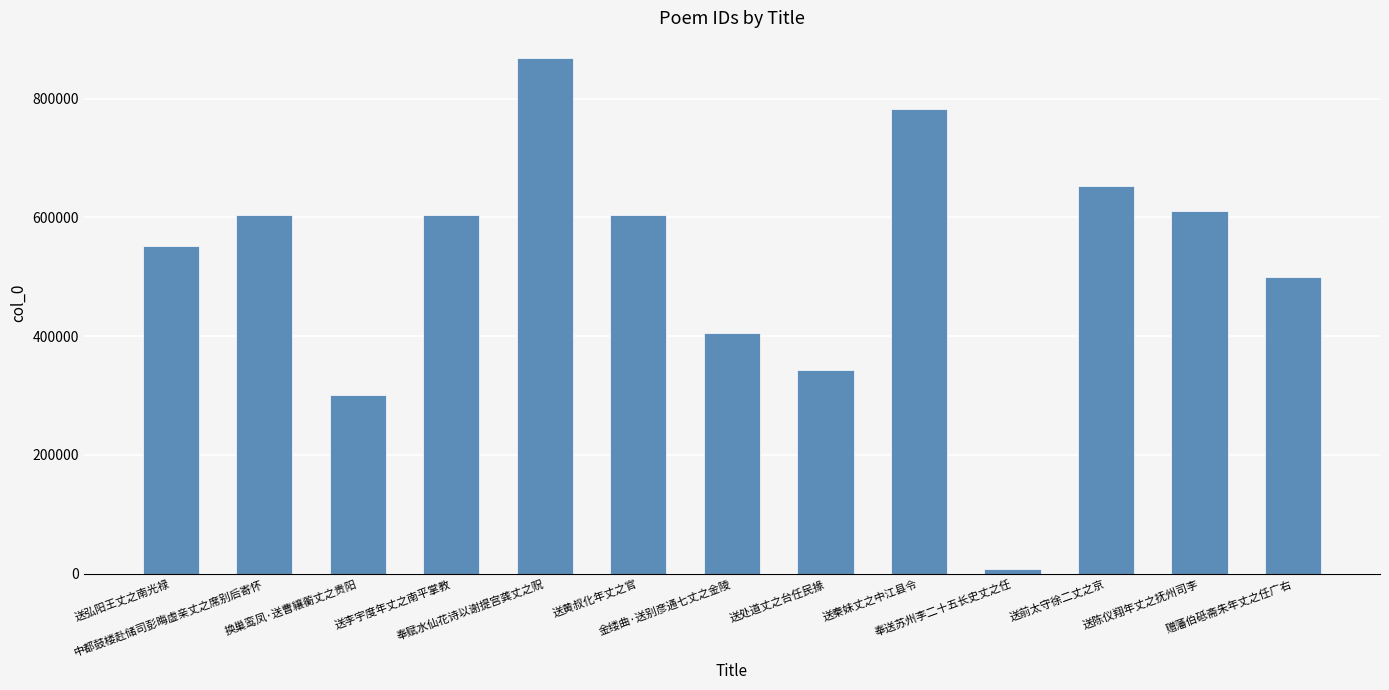

What is the label of the 6th bar from the right?

送处道丈之台任民掾